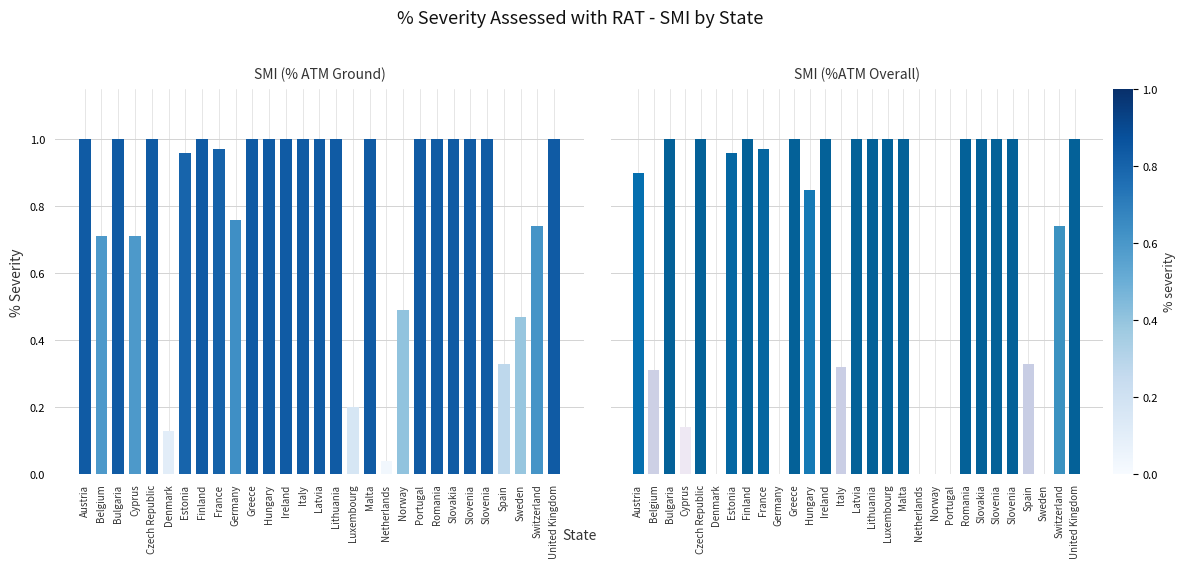

What is the value of the SMI (% ATM Ground) bar at the 5th from the left?

1.0